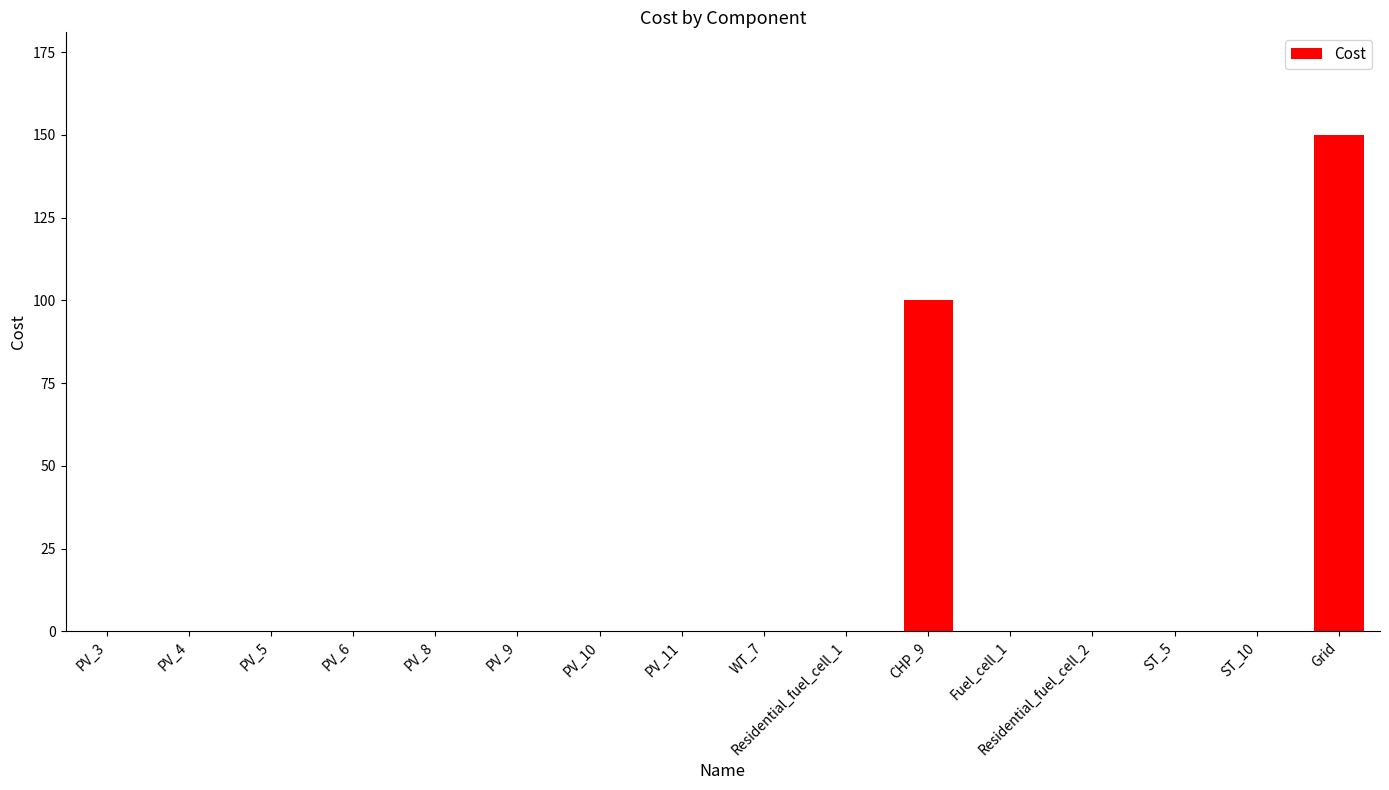

Reading left to right, list all the values displayed in this chart.

0	0	0	0	0	0	0	0	0	0	100	0	0	0	0	150